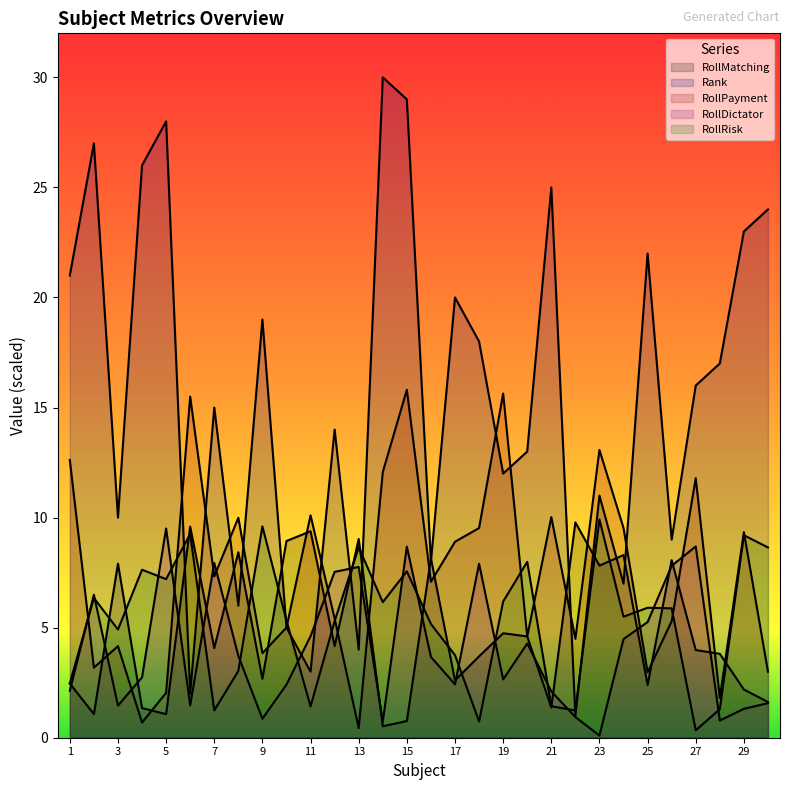

True or false: RollDictator and Rank cross at least once.

True